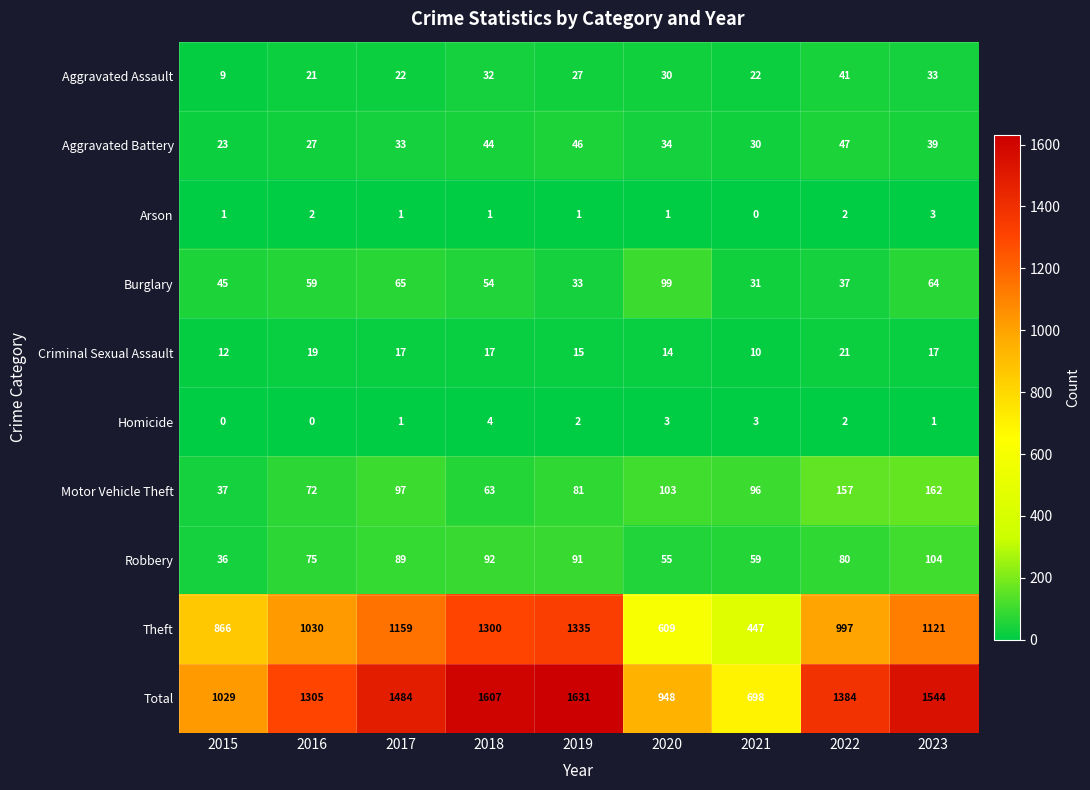

The value of Burglary at 2021 is 21. True or false?

False